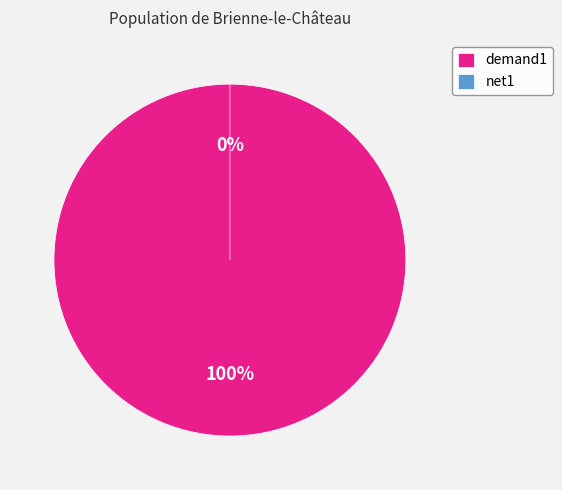

Which slice is the smallest?

net1